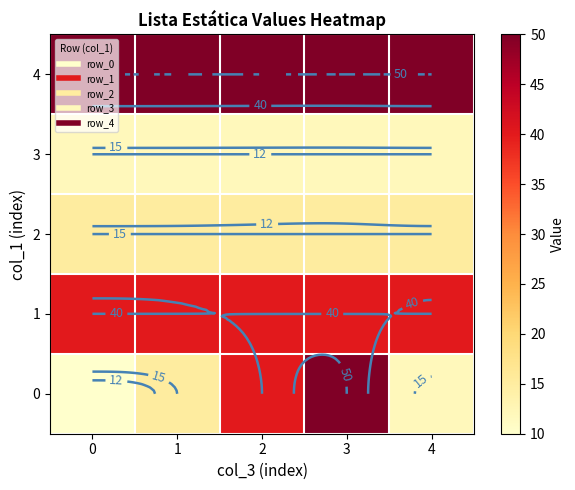

What is the total value across all series at 2?

157